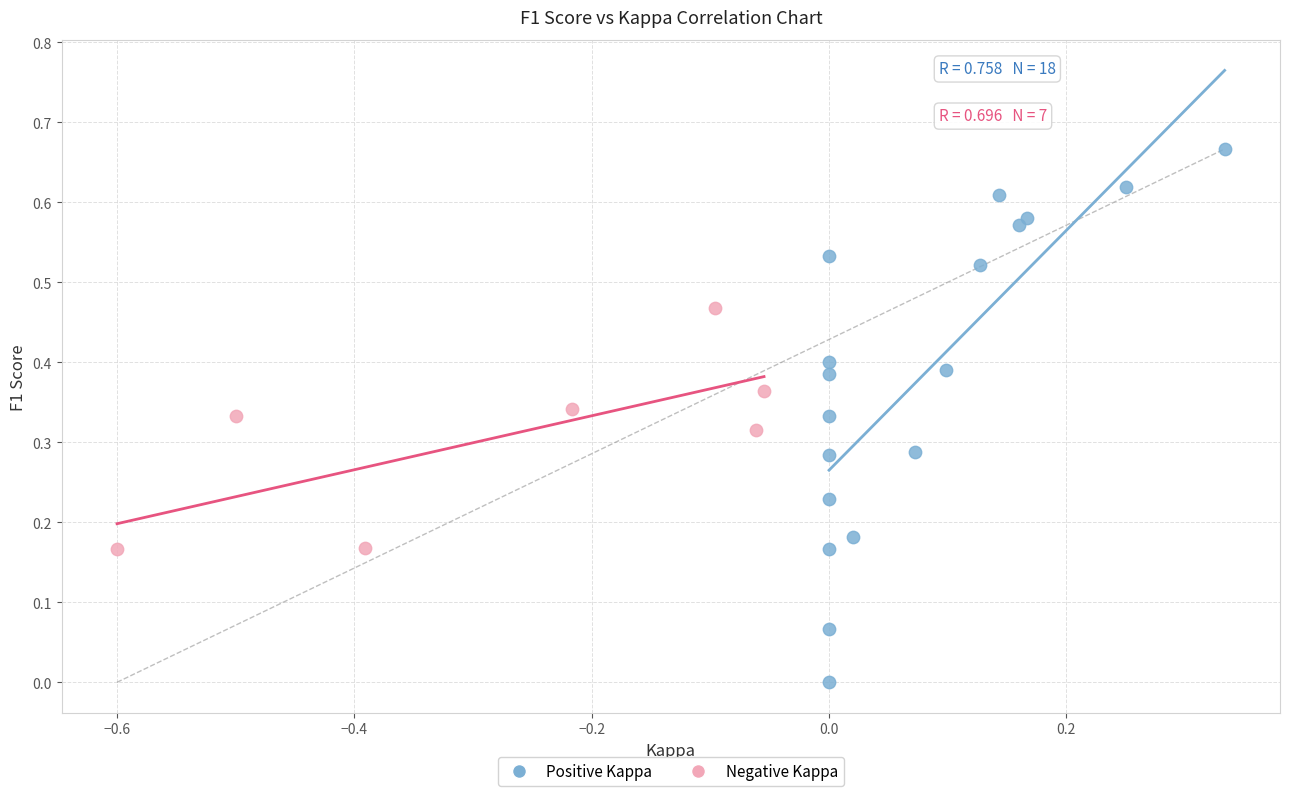

Which series reaches the minimum Y coordinate?

Positive Kappa